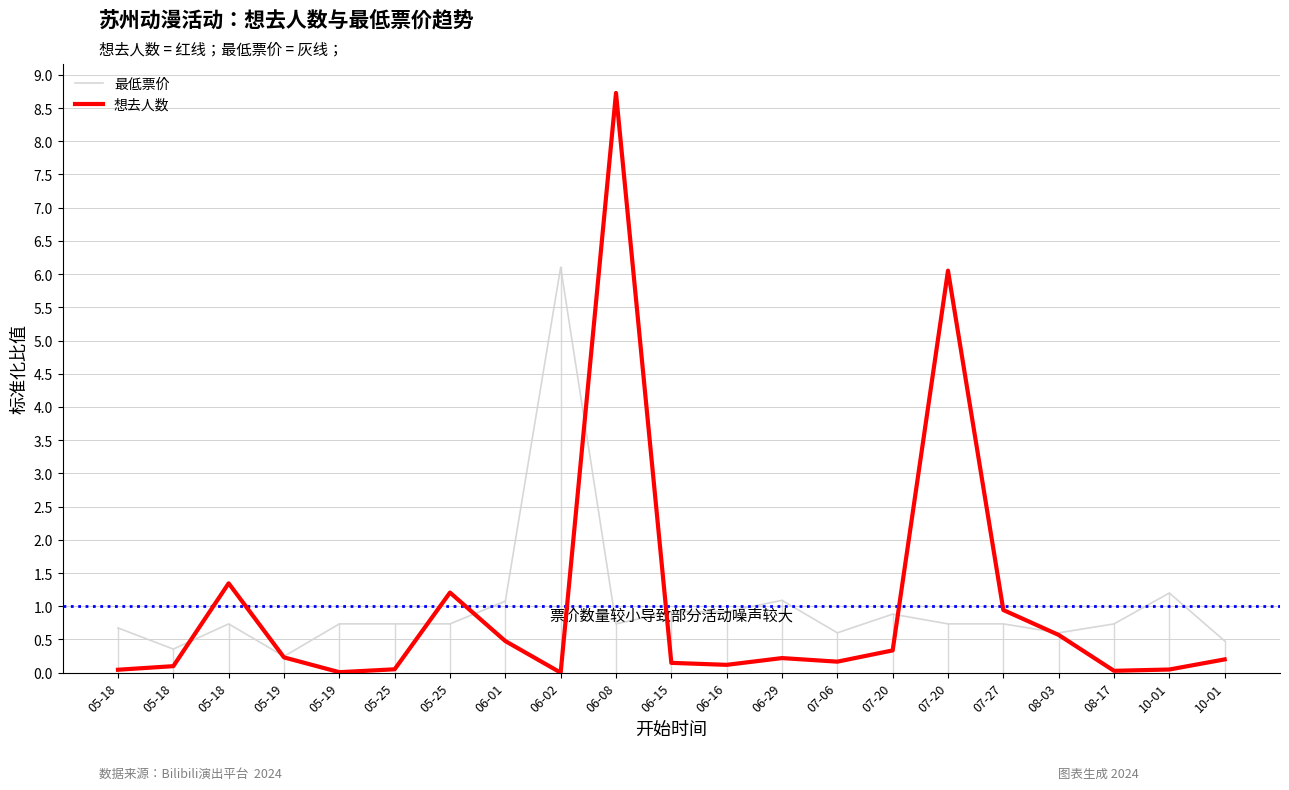

How many lines are shown in the chart?

2